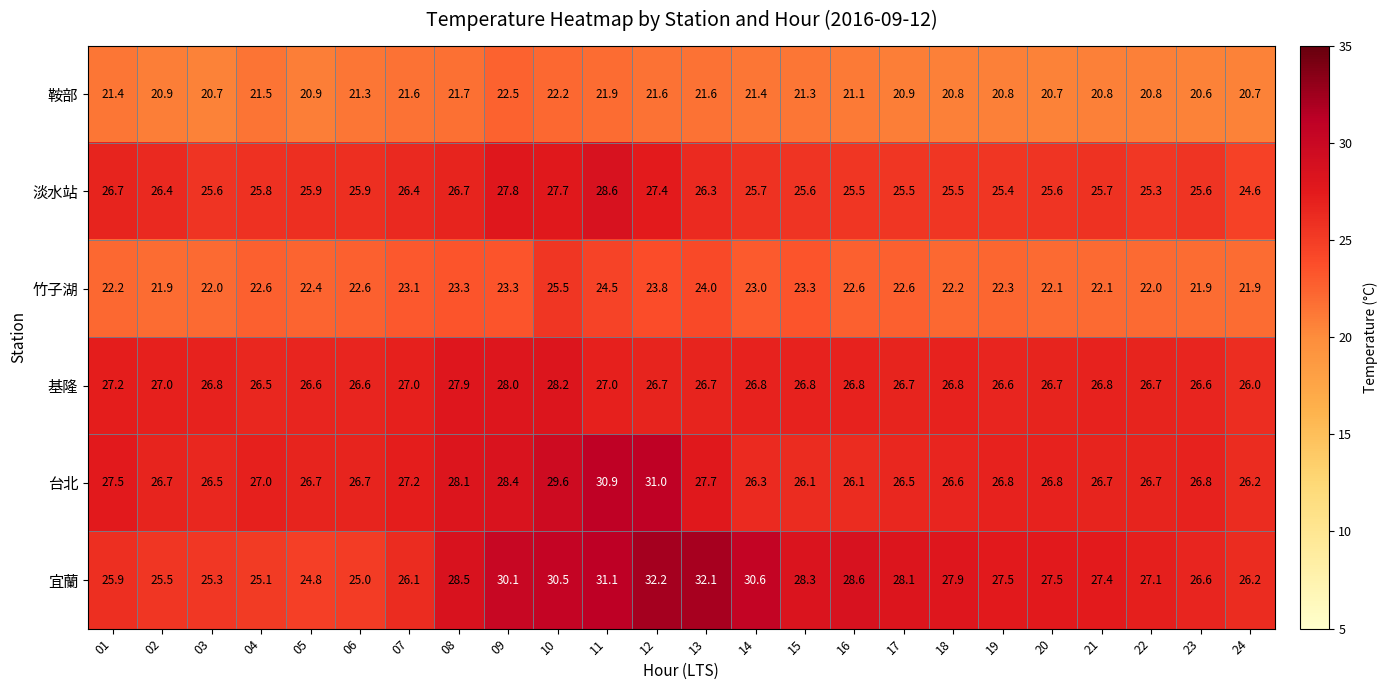

Which series has the largest range (max minus min)?

宜蘭